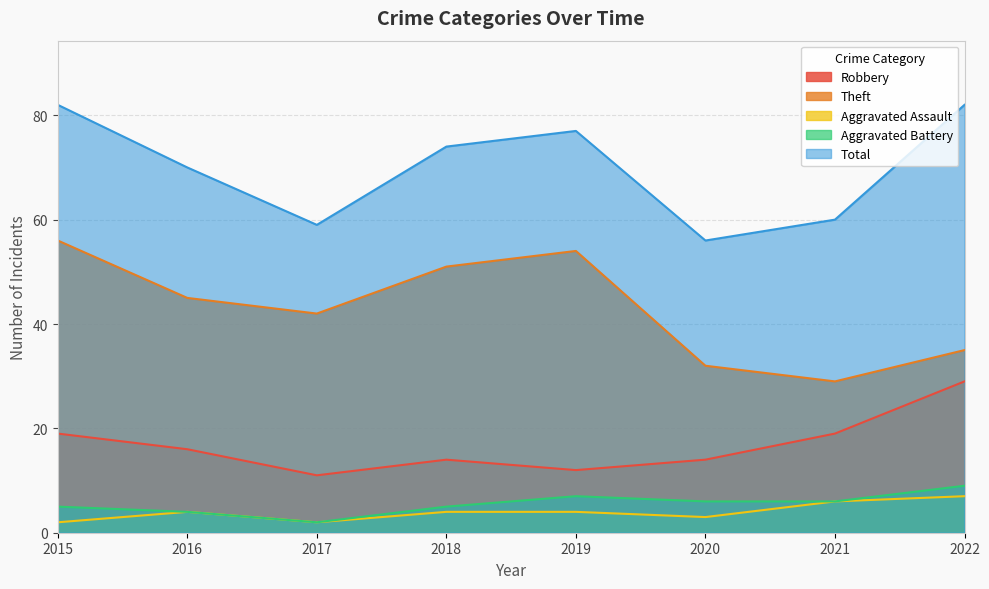

How many data points in Robbery are above 16?

3